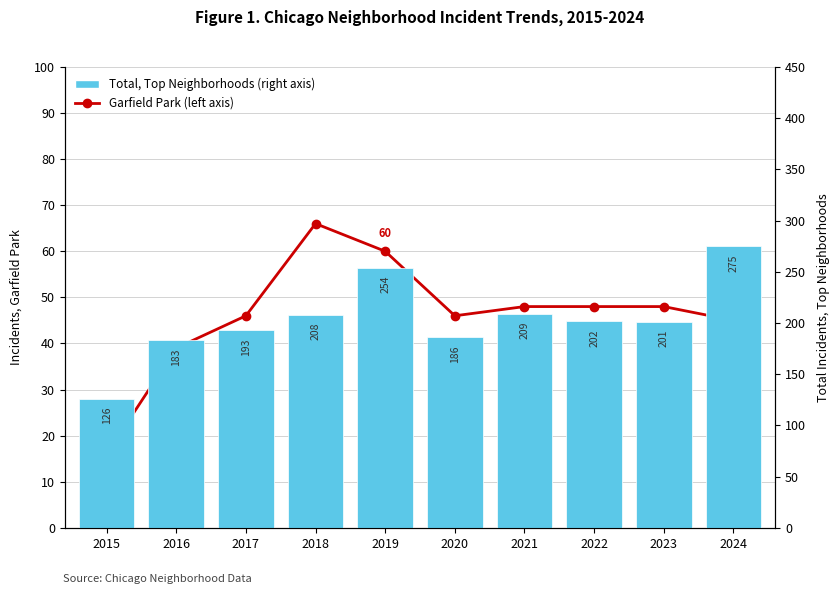

What is the total value across all series at 2016?

222